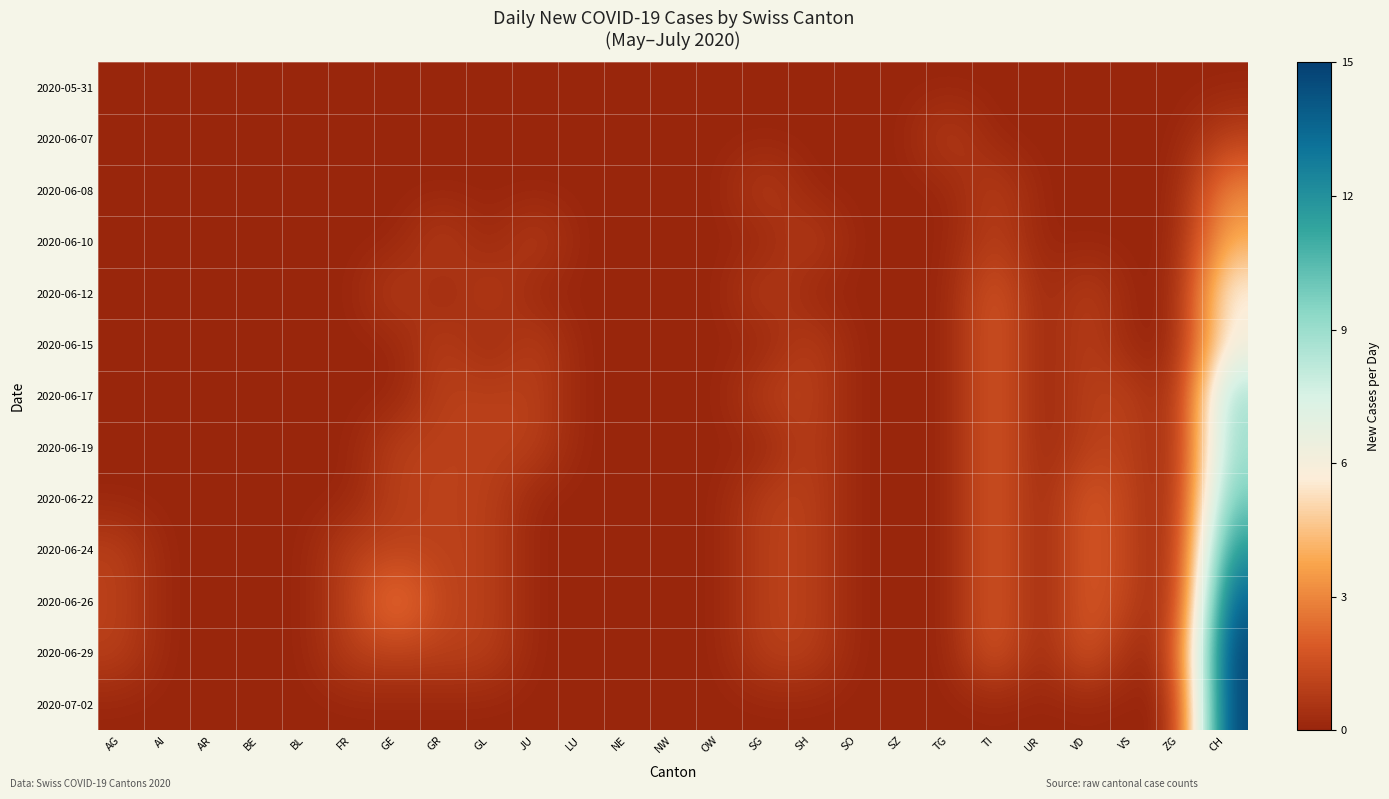

Reading right to left, extract all data points from this chart.

2020-05-31: CH=0	ZG=0	VS=0	VD=0	UR=0	TI=0	TG=0	SZ=0	SO=0	SH=0	SG=0	OW=0	NW=0	NE=0	LU=0	JU=0	GL=0	GR=0	GE=0	FR=0	BL=0	BE=0	AR=0	AI=0	AG=0
2020-06-07: CH=1	ZG=0	VS=0	VD=0	UR=0	TI=0	TG=1	SZ=0	SO=0	SH=0	SG=0	OW=0	NW=0	NE=0	LU=0	JU=0	GL=0	GR=0	GE=0	FR=0	BL=0	BE=0	AR=0	AI=0	AG=0
2020-06-08: CH=3	ZG=0	VS=0	VD=0	UR=0	TI=1	TG=0	SZ=0	SO=0	SH=0	SG=1	OW=0	NW=0	NE=0	LU=0	JU=0	GL=0	GR=0	GE=0	FR=0	BL=0	BE=0	AR=0	AI=0	AG=0
2020-06-10: CH=4	ZG=0	VS=0	VD=0	UR=0	TI=1	TG=0	SZ=0	SO=0	SH=1	SG=0	OW=0	NW=0	NE=0	LU=0	JU=1	GL=0	GR=1	GE=0	FR=0	BL=0	BE=0	AR=0	AI=0	AG=0
2020-06-12: CH=6	ZG=0	VS=0	VD=1	UR=0	TI=2	TG=0	SZ=0	SO=0	SH=0	SG=1	OW=0	NW=0	NE=0	LU=0	JU=0	GL=1	GR=0	GE=1	FR=0	BL=0	BE=0	AR=0	AI=0	AG=0
2020-06-15: CH=6	ZG=0	VS=0	VD=1	UR=0	TI=2	TG=0	SZ=0	SO=0	SH=1	SG=0	OW=0	NW=0	NE=0	LU=0	JU=1	GL=0	GR=1	GE=0	FR=0	BL=0	BE=0	AR=0	AI=0	AG=0
2020-06-17: CH=9	ZG=0	VS=1	VD=1	UR=0	TI=2	TG=0	SZ=0	SO=0	SH=1	SG=1	OW=0	NW=0	NE=0	LU=0	JU=1	GL=1	GR=1	GE=0	FR=0	BL=0	BE=0	AR=0	AI=0	AG=0
2020-06-19: CH=9	ZG=0	VS=1	VD=1	UR=0	TI=2	TG=0	SZ=0	SO=0	SH=1	SG=0	OW=0	NW=0	NE=0	LU=0	JU=1	GL=1	GR=1	GE=1	FR=0	BL=0	BE=0	AR=0	AI=0	AG=0
2020-06-22: CH=10	ZG=0	VS=1	VD=2	UR=0	TI=2	TG=0	SZ=0	SO=0	SH=1	SG=1	OW=0	NW=0	NE=0	LU=0	JU=0	GL=1	GR=1	GE=1	FR=0	BL=0	BE=0	AR=0	AI=0	AG=0
2020-06-24: CH=12	ZG=0	VS=1	VD=2	UR=0	TI=2	TG=0	SZ=0	SO=0	SH=1	SG=1	OW=0	NW=0	NE=0	LU=0	JU=0	GL=1	GR=1	GE=1	FR=1	BL=0	BE=0	AR=0	AI=0	AG=1
2020-06-26: CH=14	ZG=0	VS=1	VD=2	UR=0	TI=2	TG=0	SZ=0	SO=0	SH=1	SG=1	OW=0	NW=0	NE=0	LU=0	JU=0	GL=1	GR=1	GE=3	FR=1	BL=0	BE=0	AR=0	AI=0	AG=1
2020-06-29: CH=15	ZG=1	VS=0	VD=2	UR=0	TI=2	TG=0	SZ=0	SO=0	SH=1	SG=1	OW=0	NW=0	NE=0	LU=0	JU=0	GL=1	GR=1	GE=1	FR=1	BL=0	BE=0	AR=0	AI=0	AG=1
2020-07-02: CH=15	ZG=0	VS=0	VD=0	UR=0	TI=0	TG=0	SZ=0	SO=0	SH=0	SG=0	OW=0	NW=0	NE=0	LU=0	JU=0	GL=0	GR=0	GE=0	FR=0	BL=0	BE=0	AR=0	AI=0	AG=0